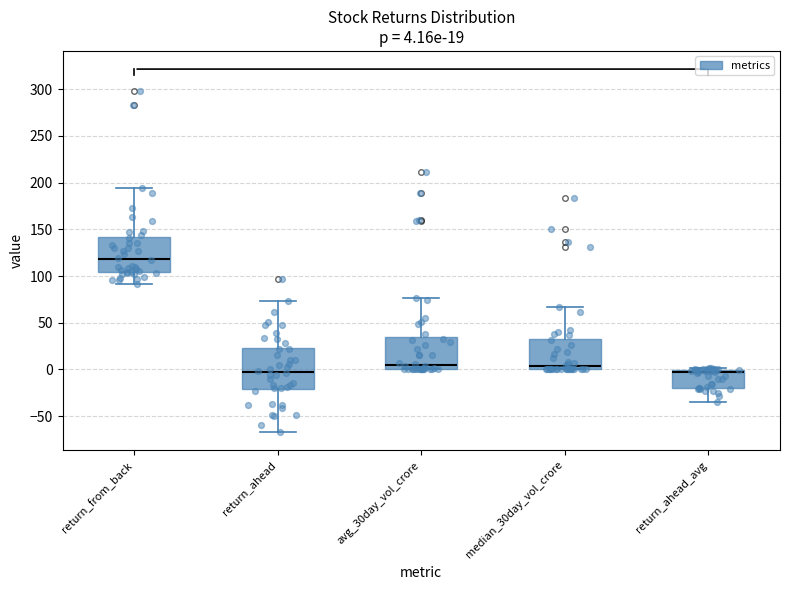

Which box is the tallest, from its lower edge to its upper edge?

return_ahead